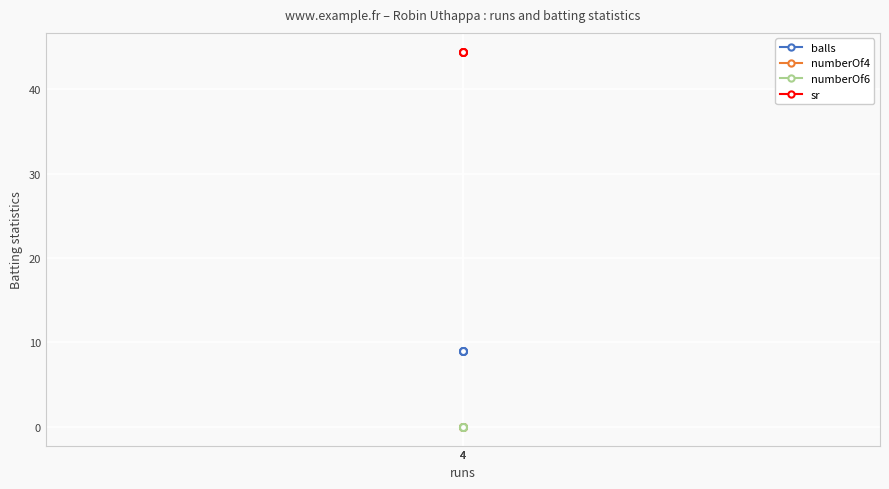

Rank the categories by balls value from lowest to highest.

4, 4, 4